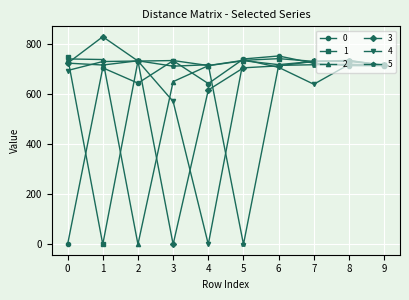

What is the difference between the highest and lowest values at 5?

742.0